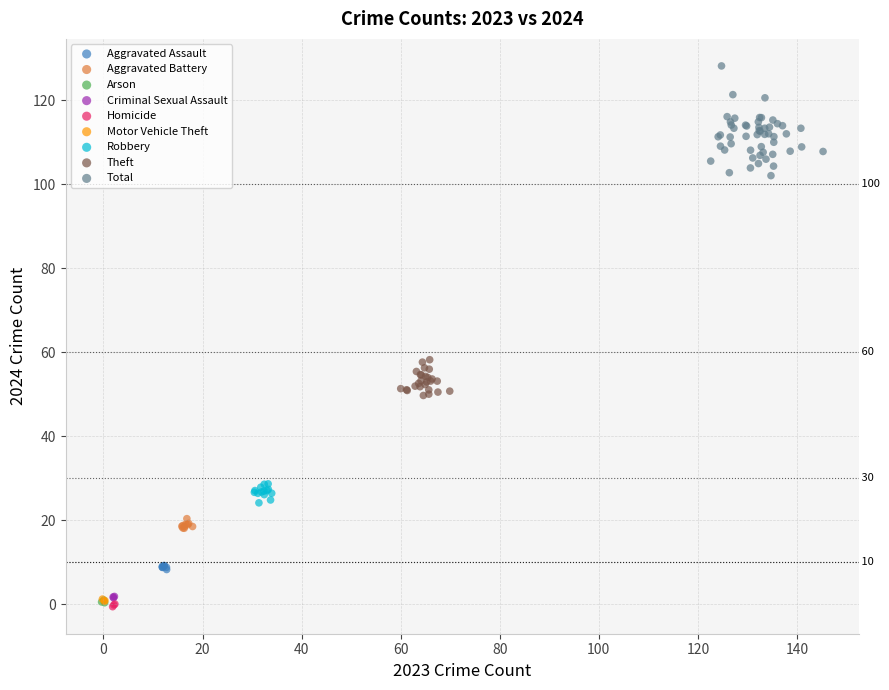

Which series contains the highest Y value?

Total